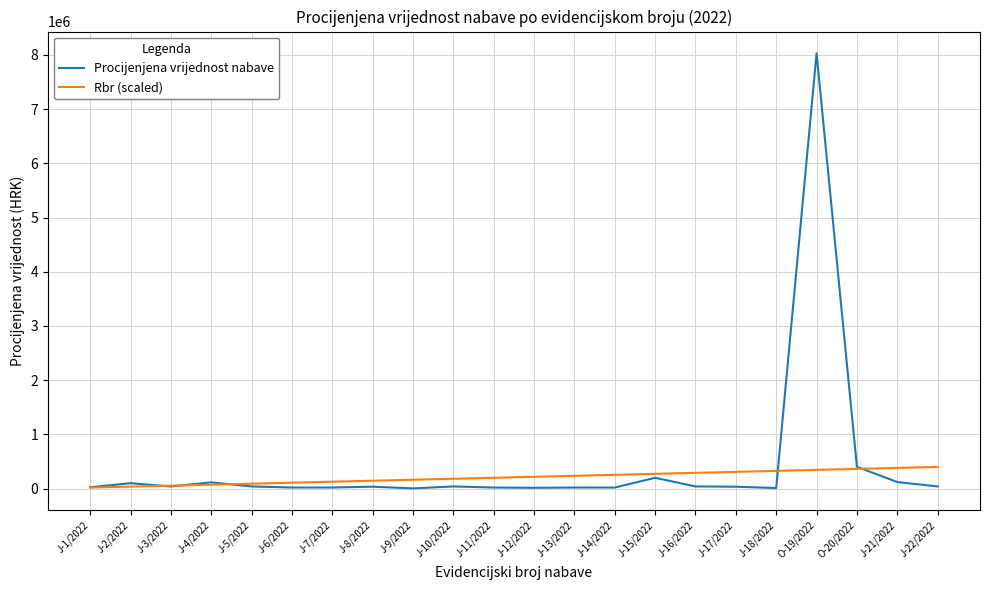

List the series in order of their peak value, lowest first.

Rbr (scaled), Procijenjena vrijednost nabave